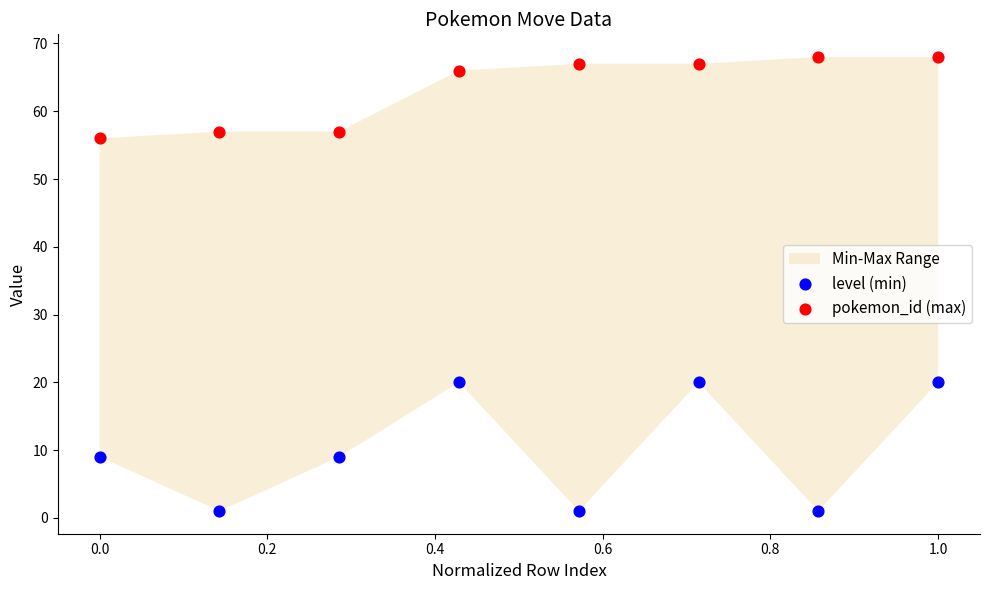

In the pokemon_id (max) series, what Y value is closest to 62?

66